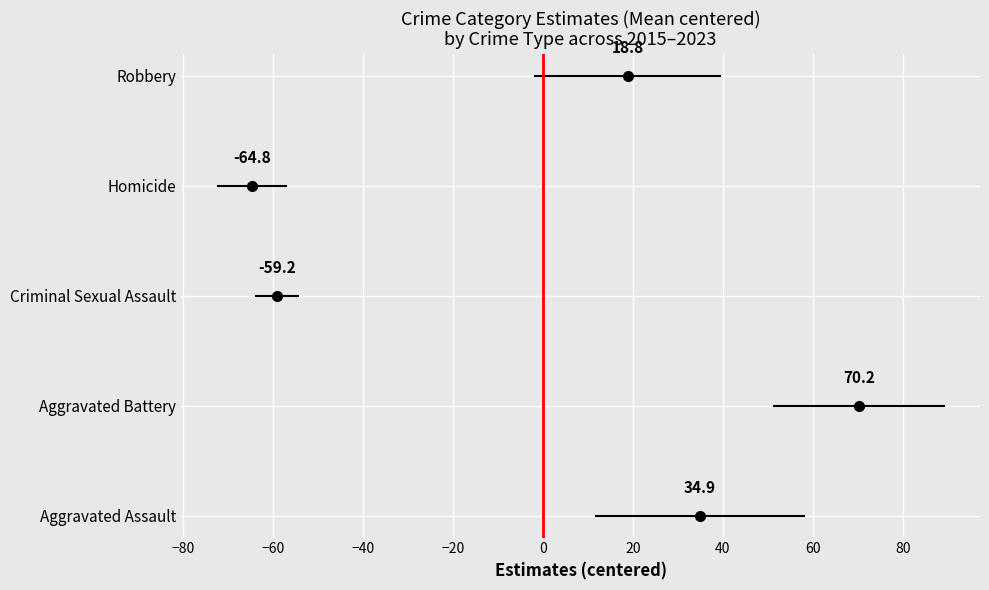

Is the value of Aggravated Battery at −100 greater than the value of Criminal Sexual Assault at −100?

No